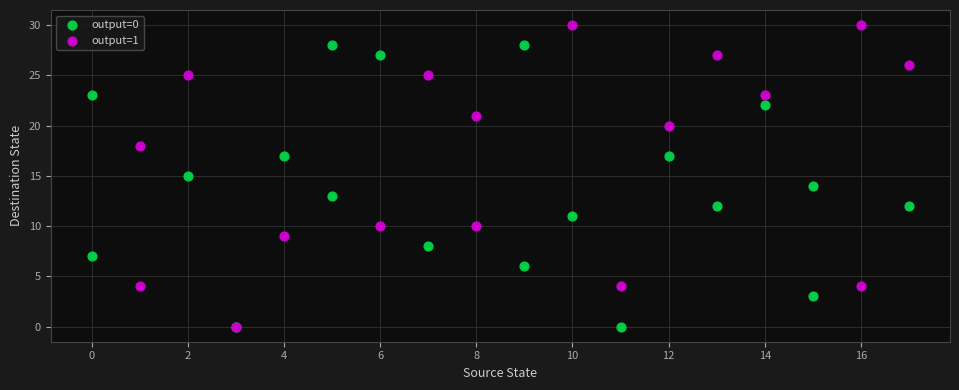

Which series contains the highest Y value?

output=1